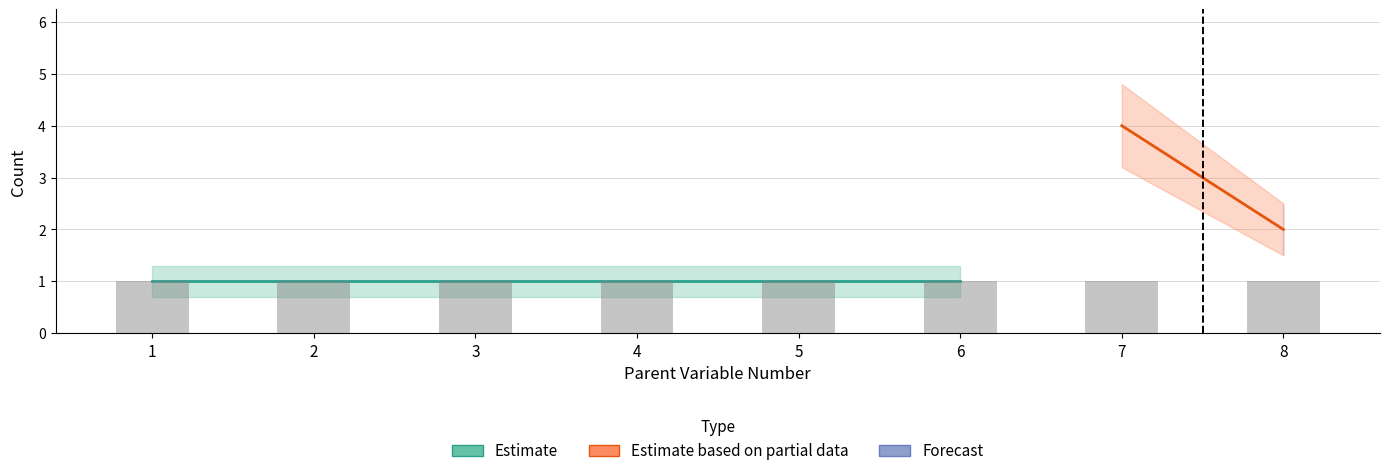

At how many categories does at least one series exceed 3?

1